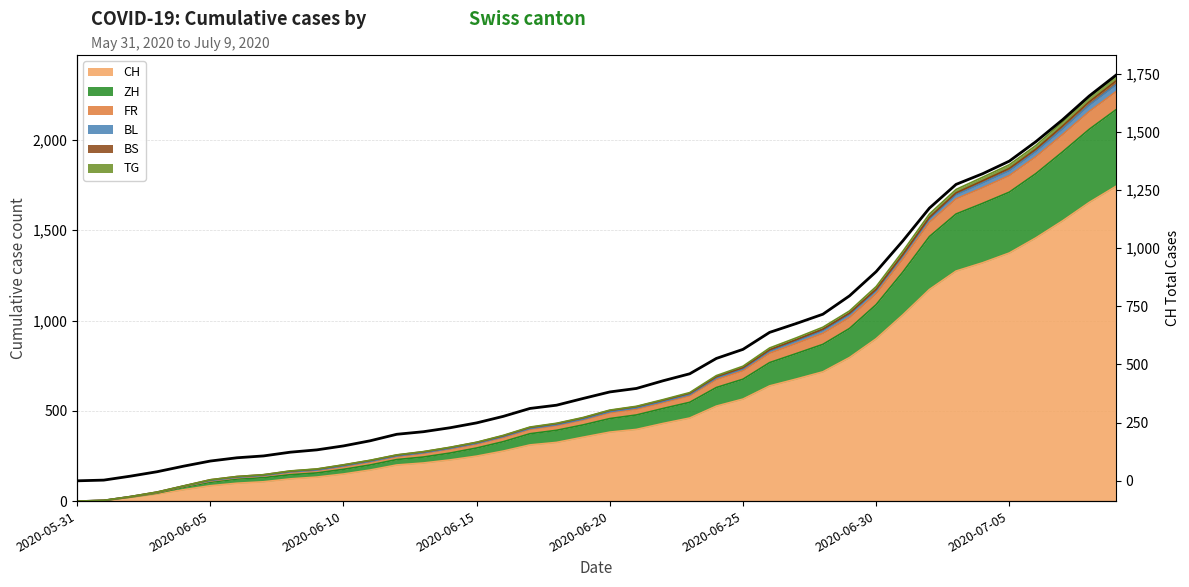

What is the change in value from 12 to 39?

+1543